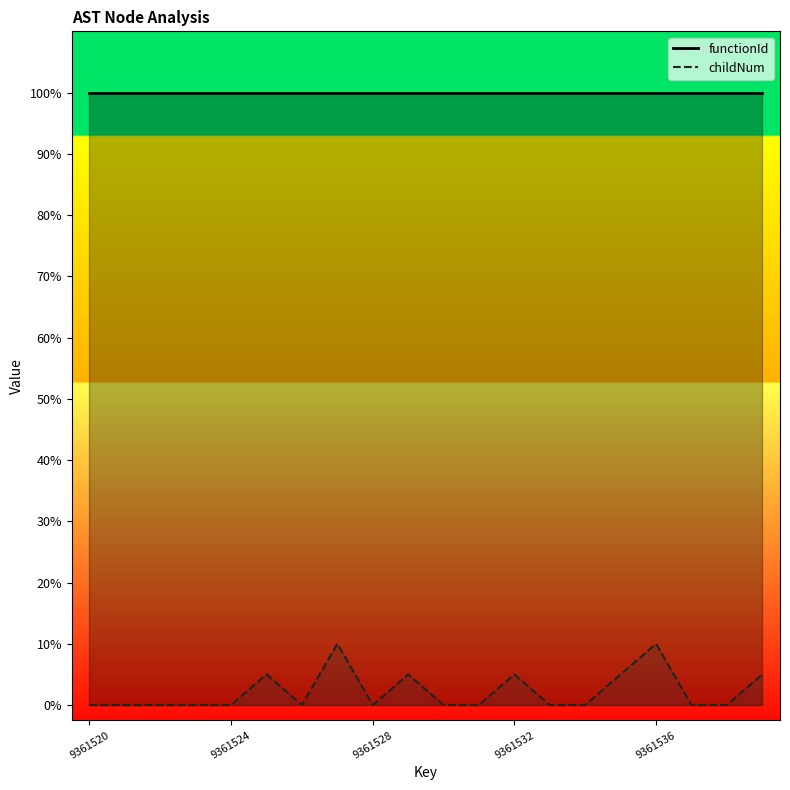

What position from the left is 9361524?

5